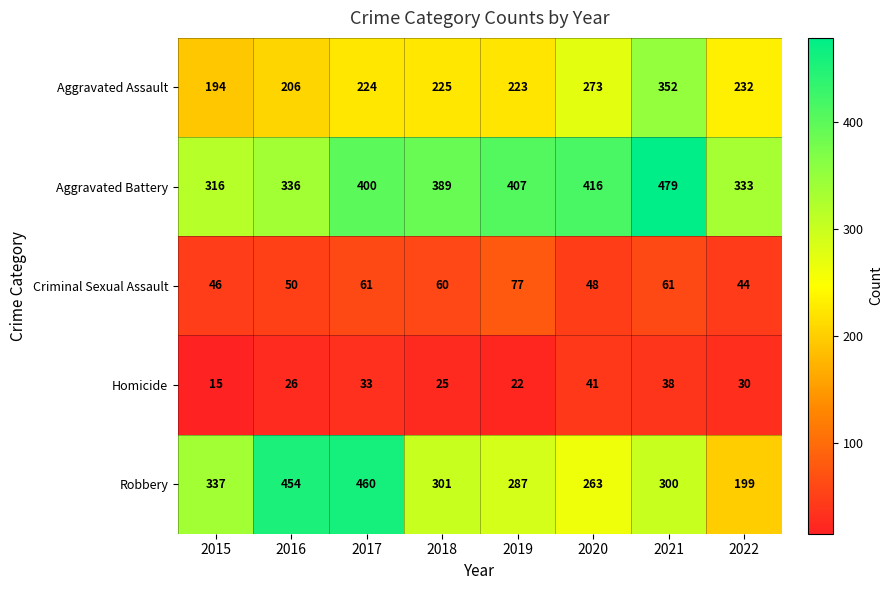

What is the sum of the Criminal Sexual Assault values at 2020 and 2019?

125